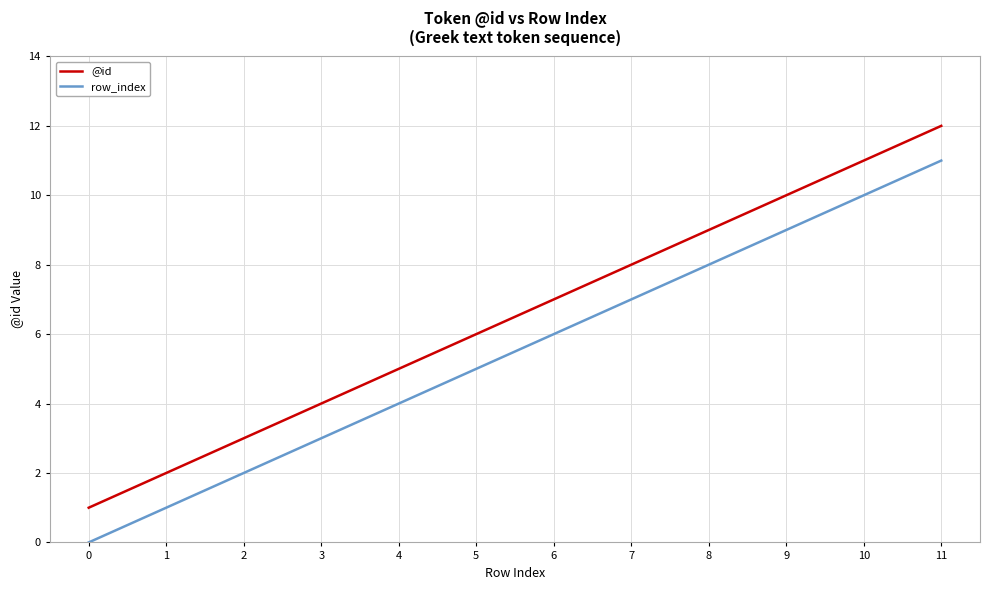

What is the difference between the maximum and minimum values in the @id series?

11